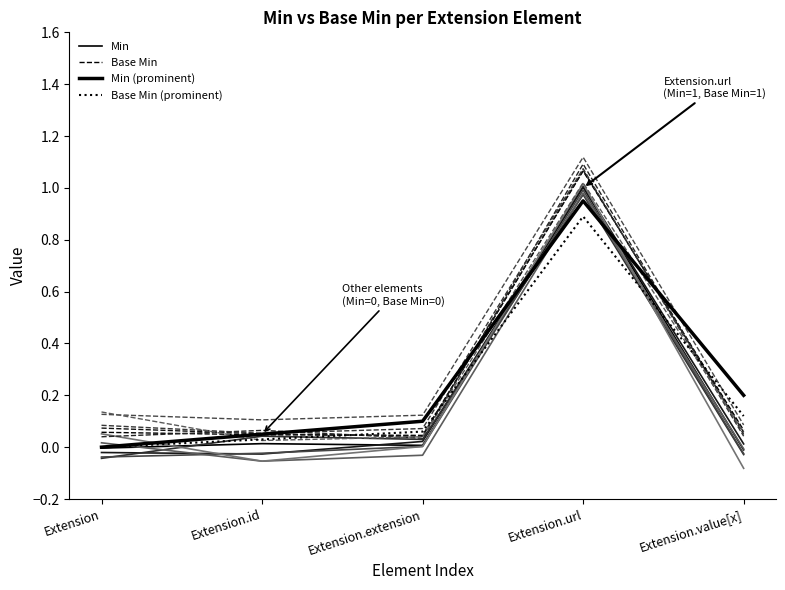

List the labels in order of Base Min value, largest first.

Extension.url, Extension.value[x], Extension, Extension.id, Extension.extension